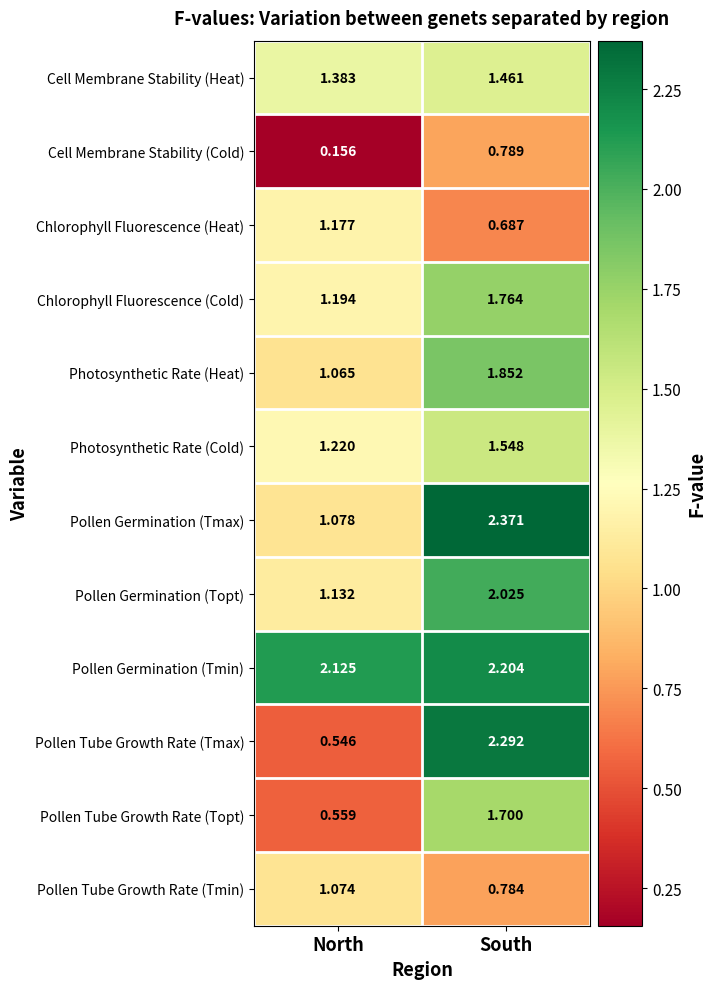

At which label is Pollen Germination (Tmin) closest to 2?

North